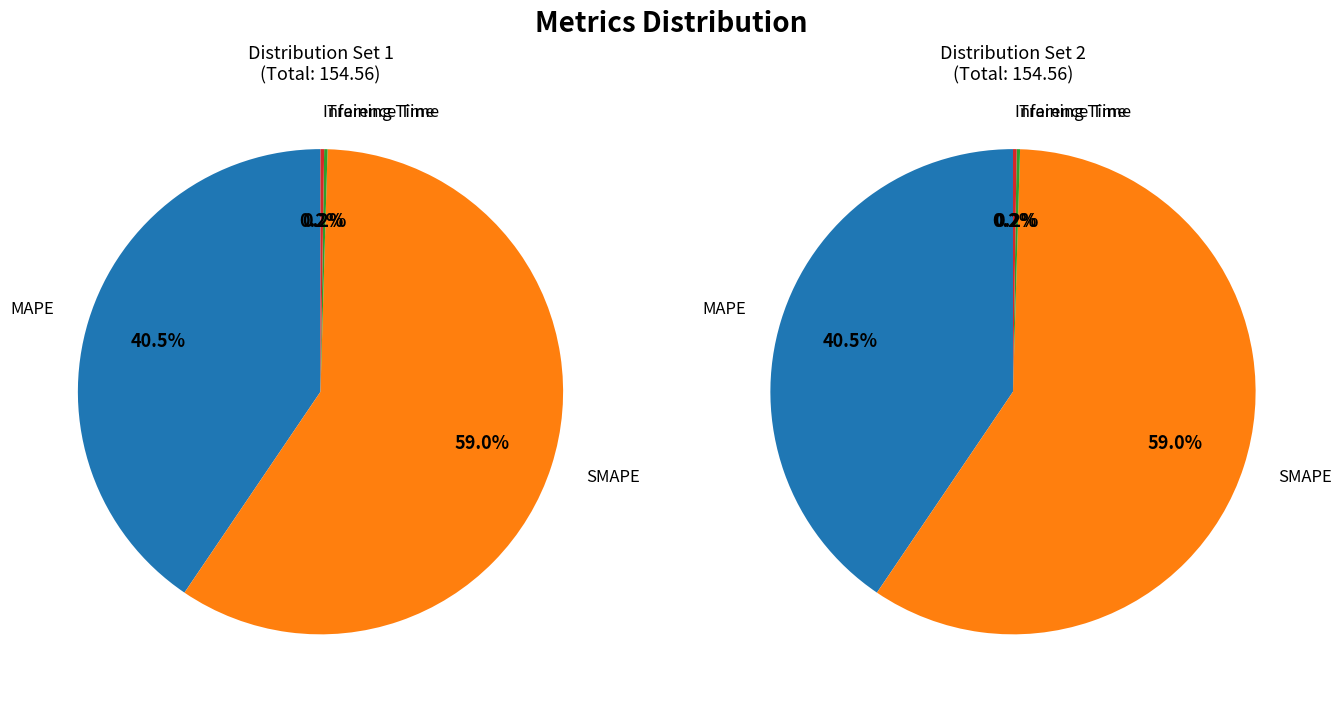

Is there a majority slice in this chart?

Yes